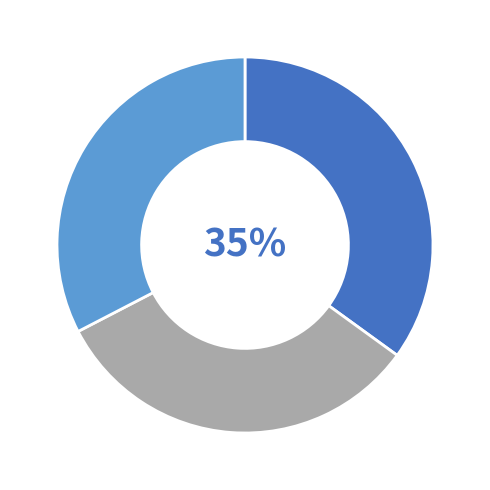

Does any single category account for the majority?

No